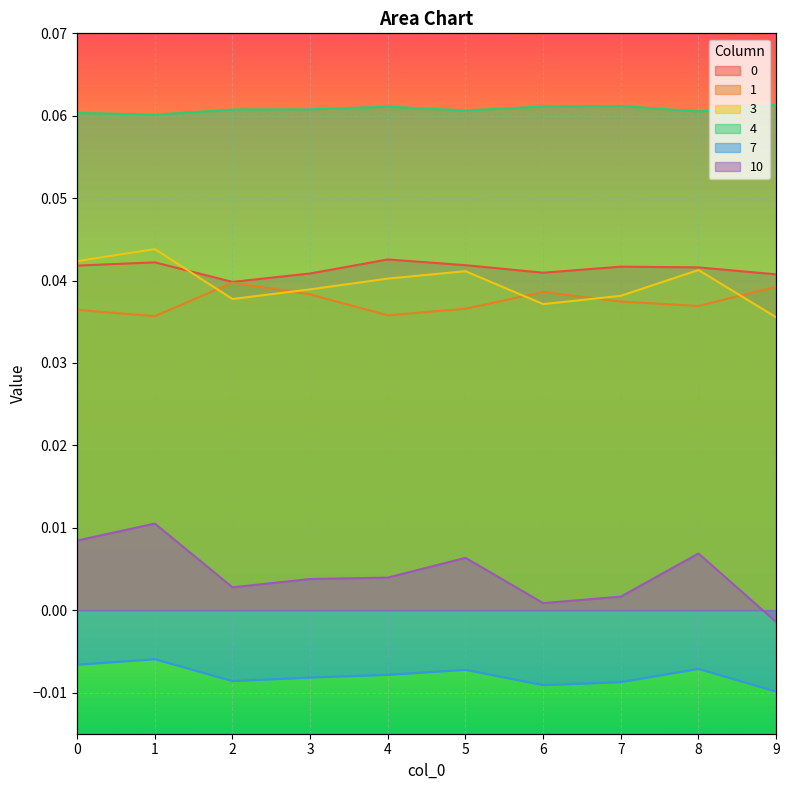

Count the number of data series in this chart.

6